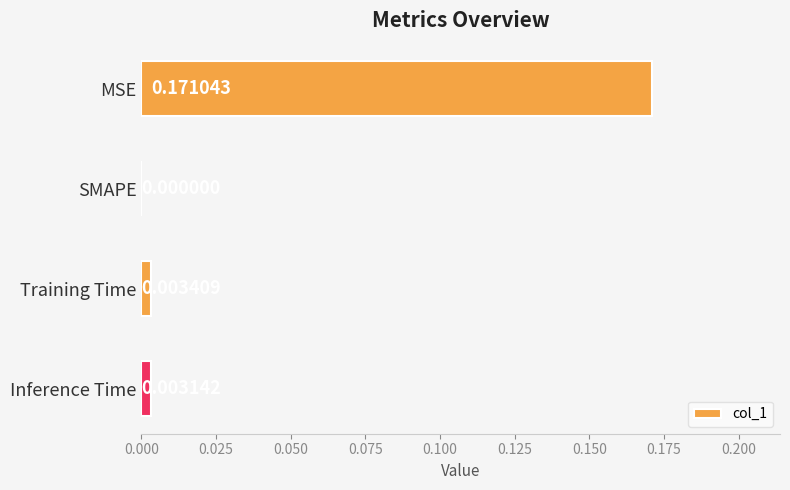

At which label is the value closest to 0?

SMAPE